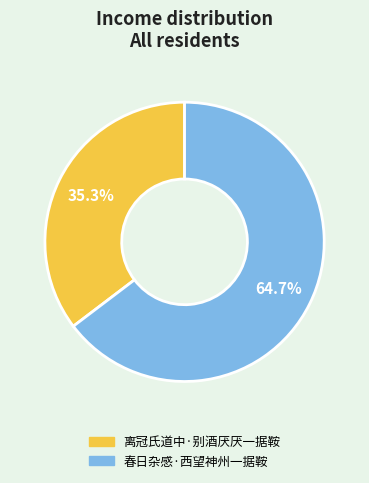

What is the ratio of the value at 春日杂感·西望神州一据鞍 to the value at 离冠氏道中·别酒厌厌一据鞍?

1.8